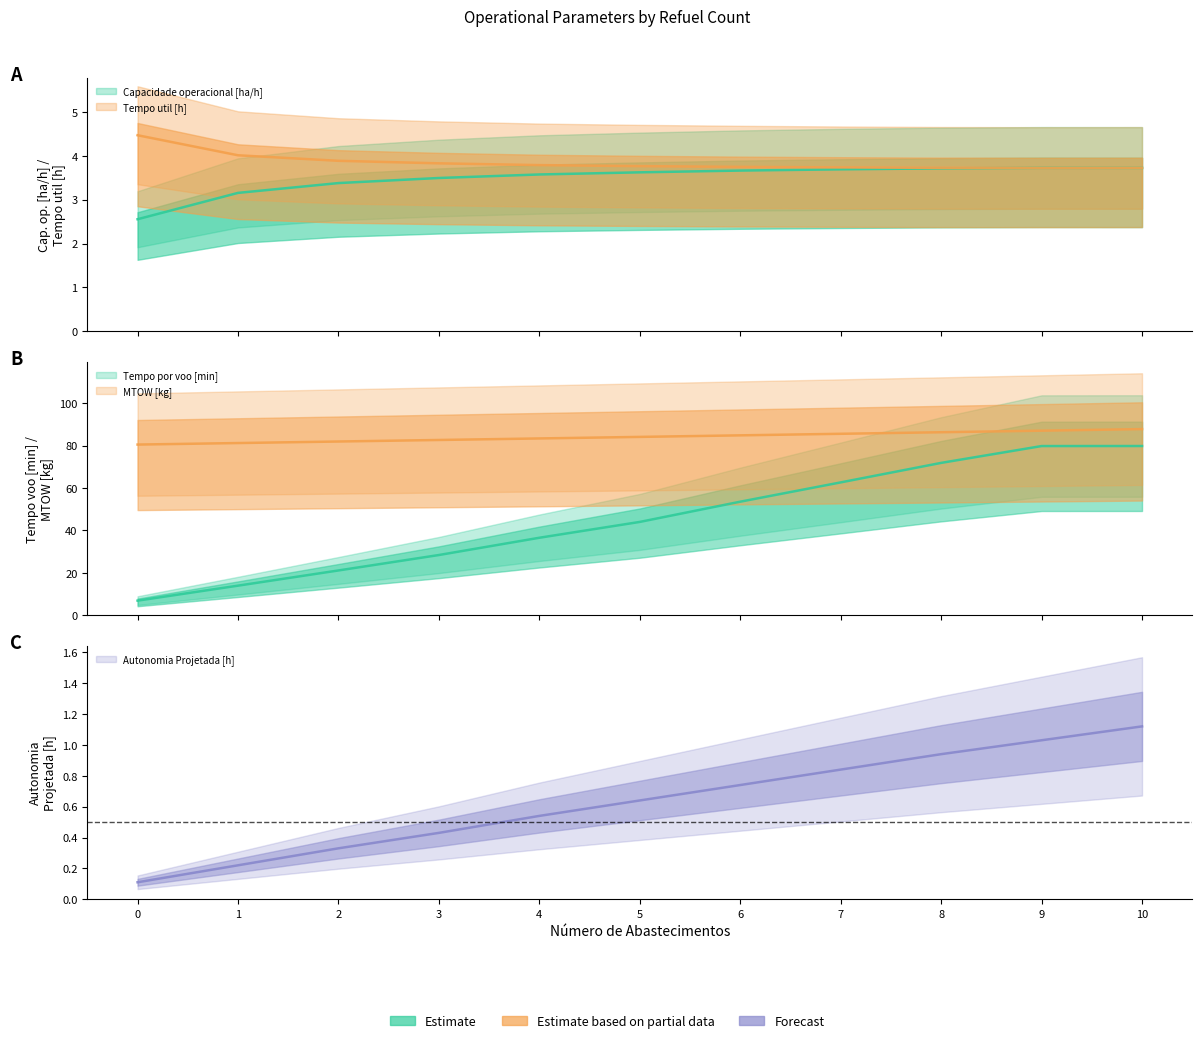

What is the sum of the Capacidade operacional [ha/h] values at 8 and 10?

7.4